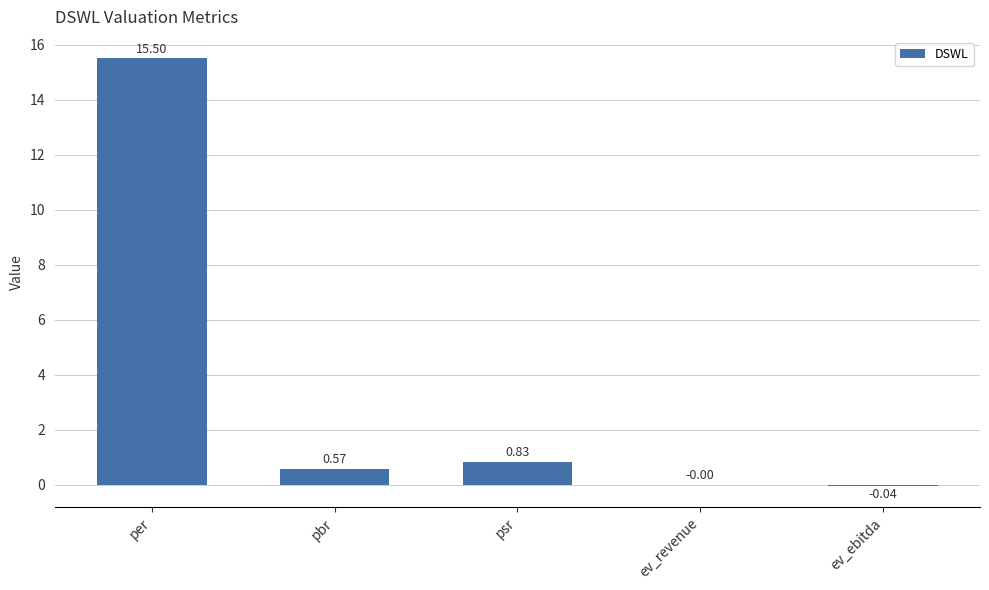

What is the sum of all values?

16.9